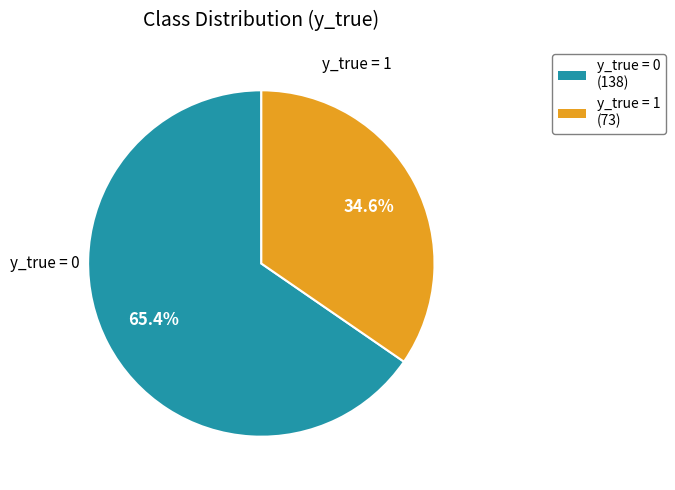

Is there any slice that represents more than half of the pie?

Yes